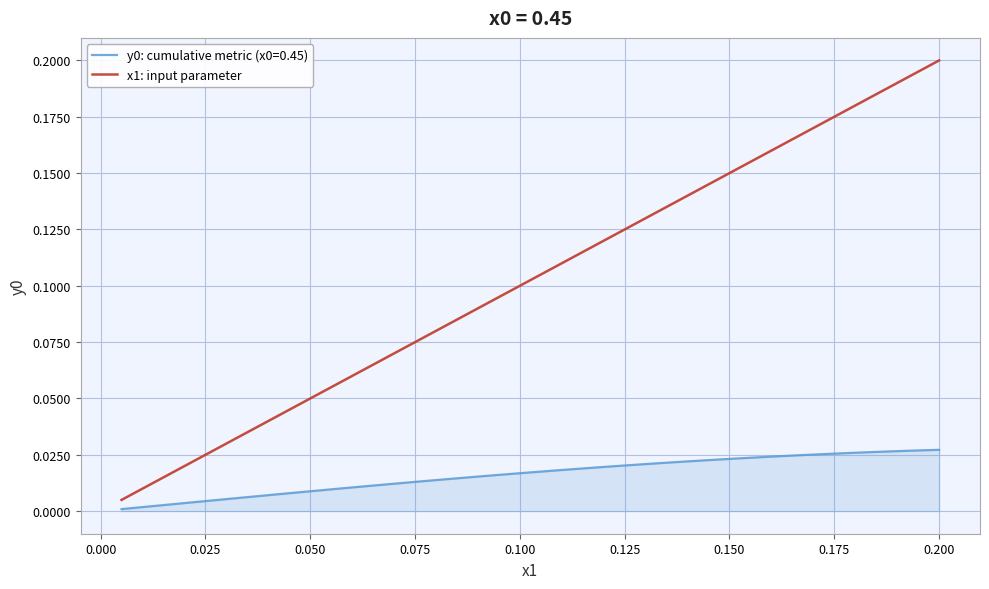

Which series has the largest range (max minus min)?

x1: input parameter